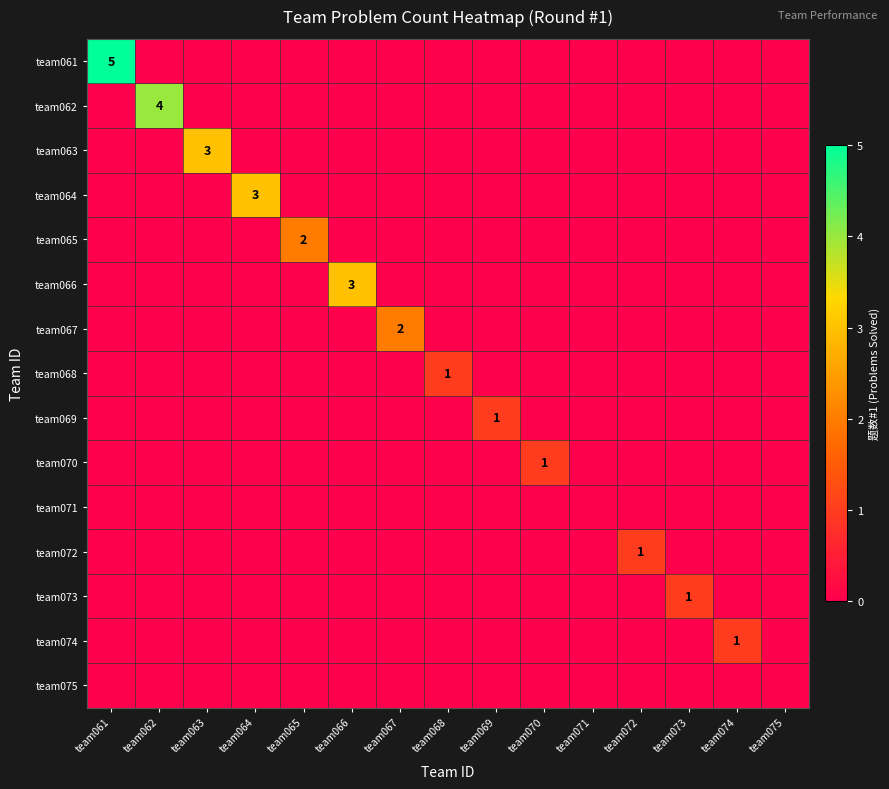

Which has a higher value, team068 or team072?

team068